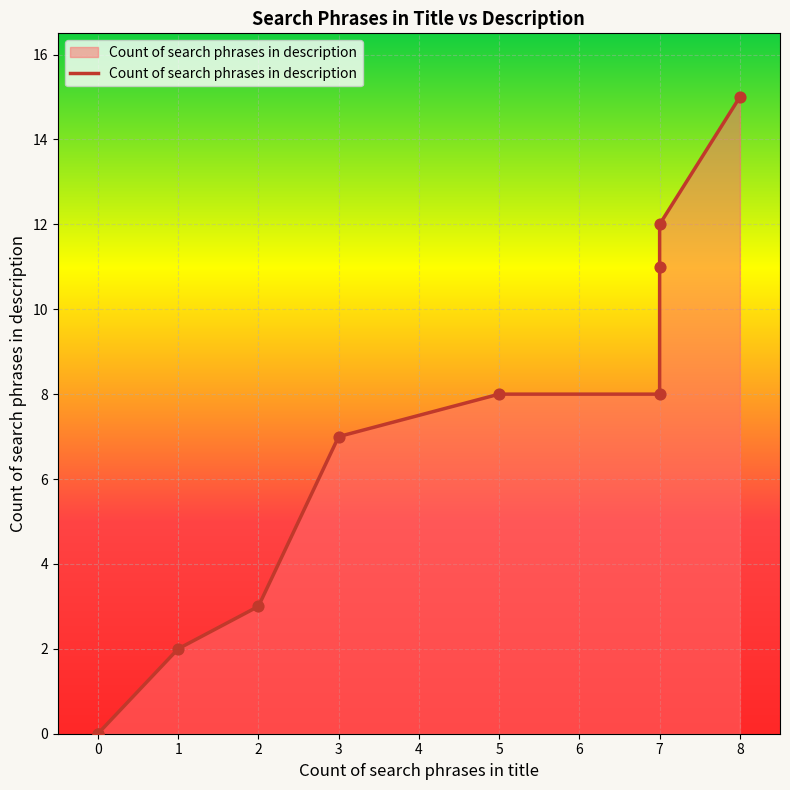

Between 2 and 0, which is larger?

2